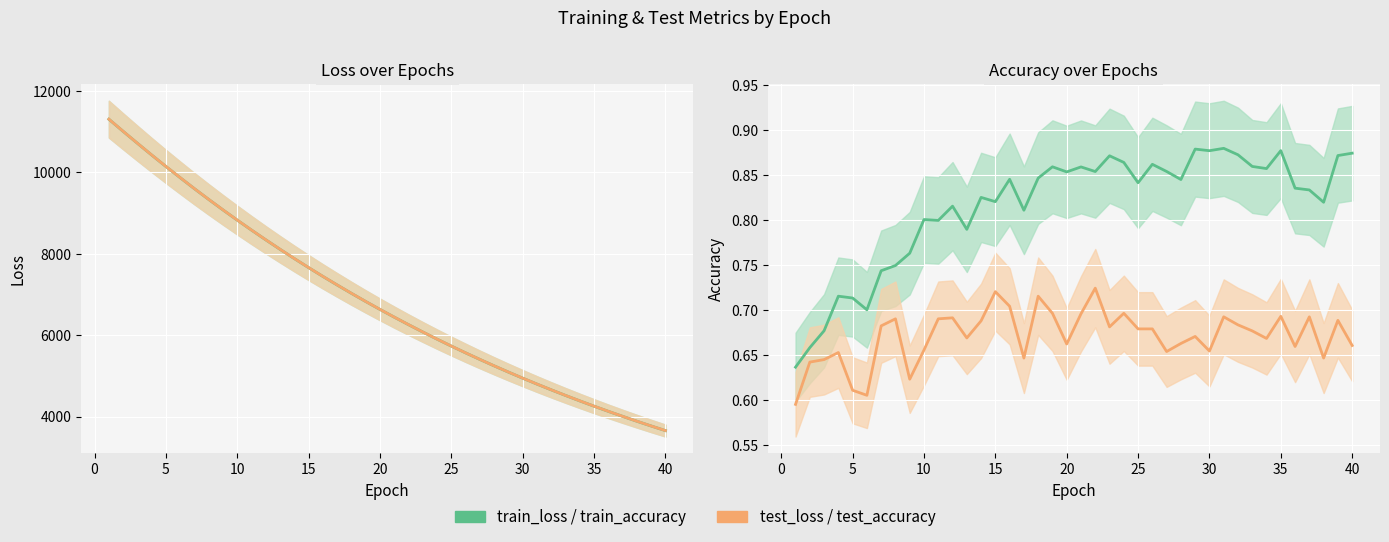

What is the difference between the maximum and minimum values in the train_loss series?

7652.2